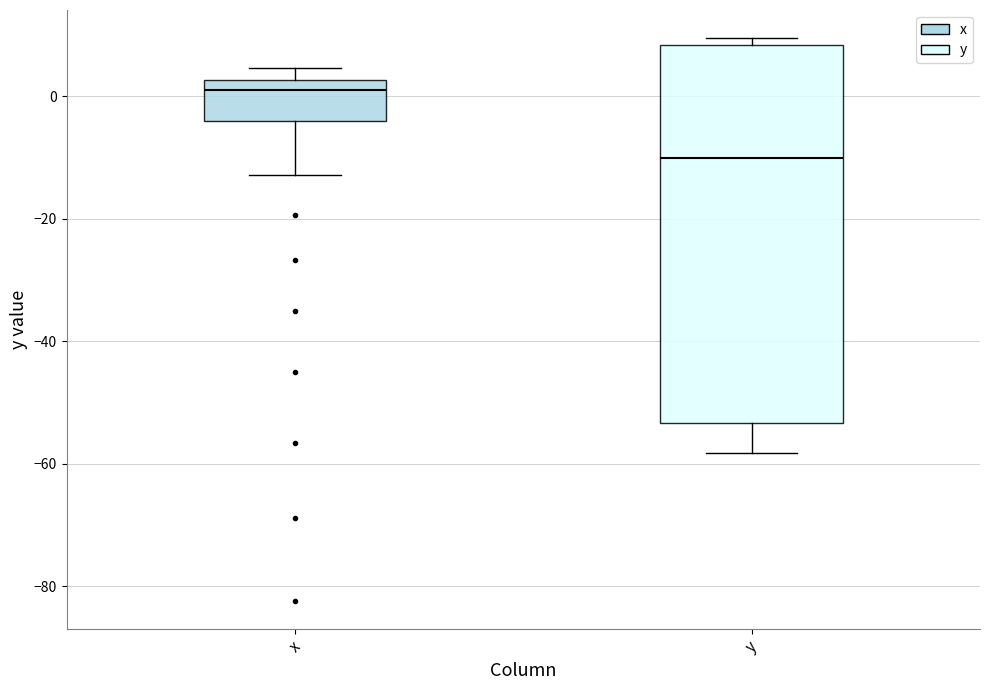

Reading left to right, transcribe this box plot: for each box, give where its median line is, the range the box spans, and where its two whiskers end, as read against the y-axis. The values are not printed on the chart, so give them approximately, as read against the axis.

x: median 2 (just below the box's upper edge), box -4 to 2, whiskers -12 to 4
y: median -10, box -54 to 8, whiskers -58 to 10